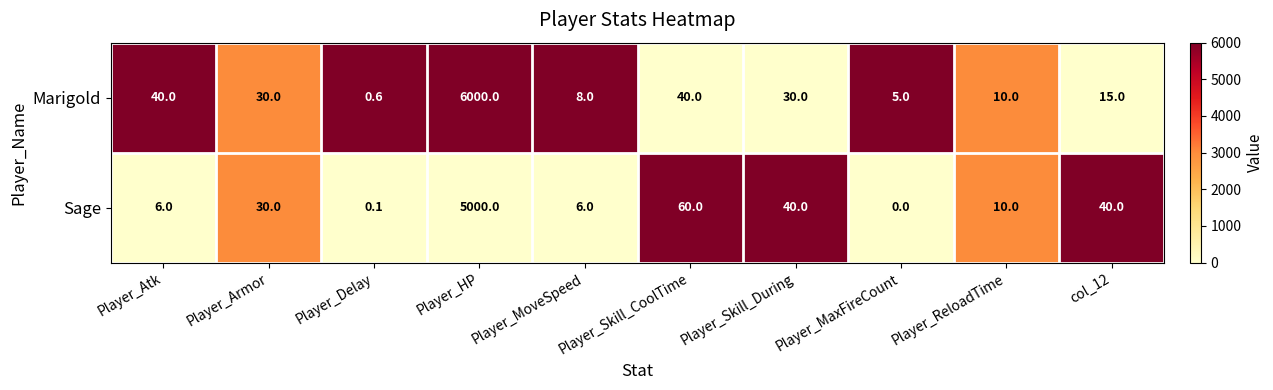

Read the Sage value at Player_Atk.

6.0